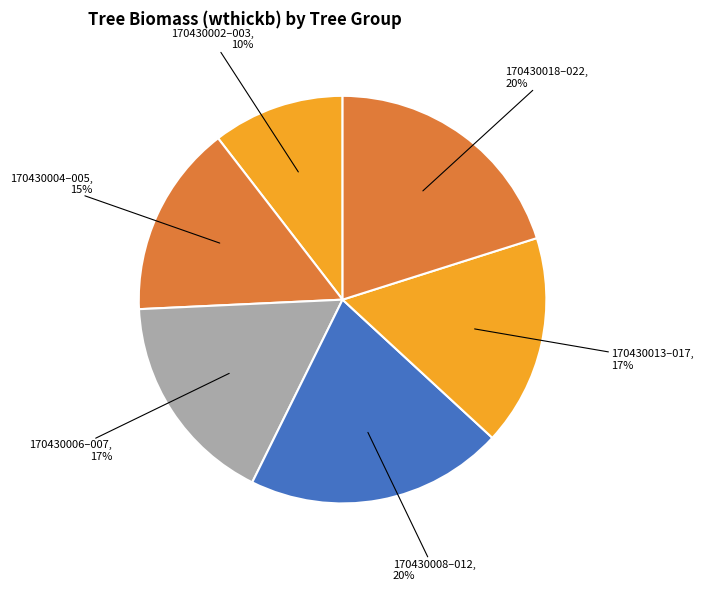

How many segments does this pie chart have?

6